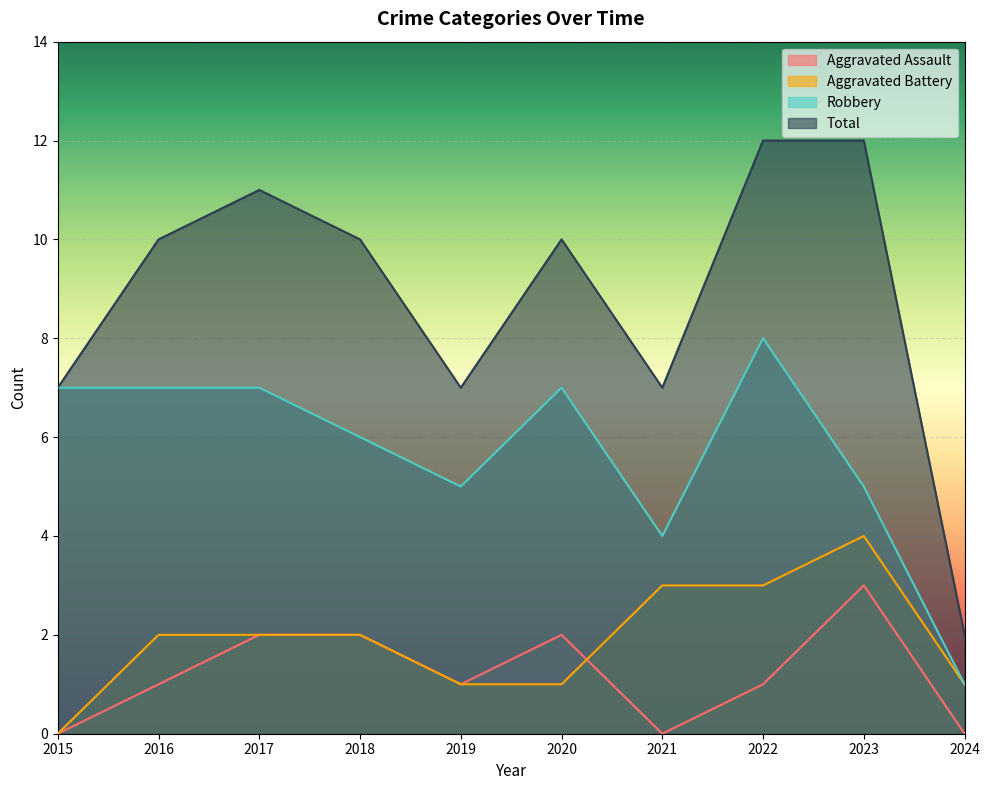

True or false: Total has a value of 3 at 2017.

False